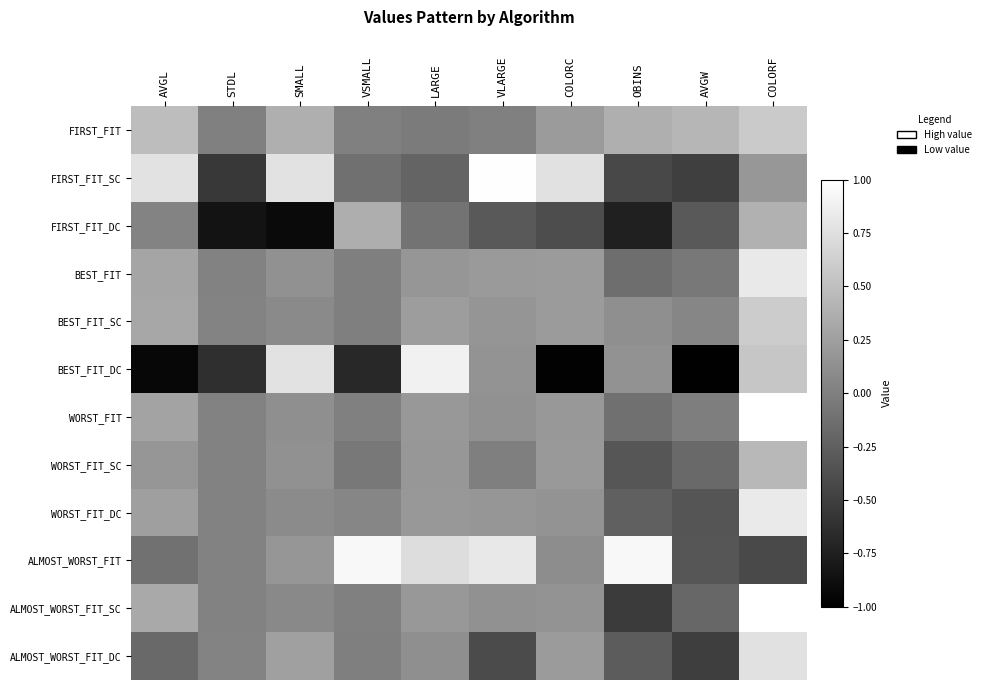

What is the difference between the highest and lowest values at VSMALL?

1.6